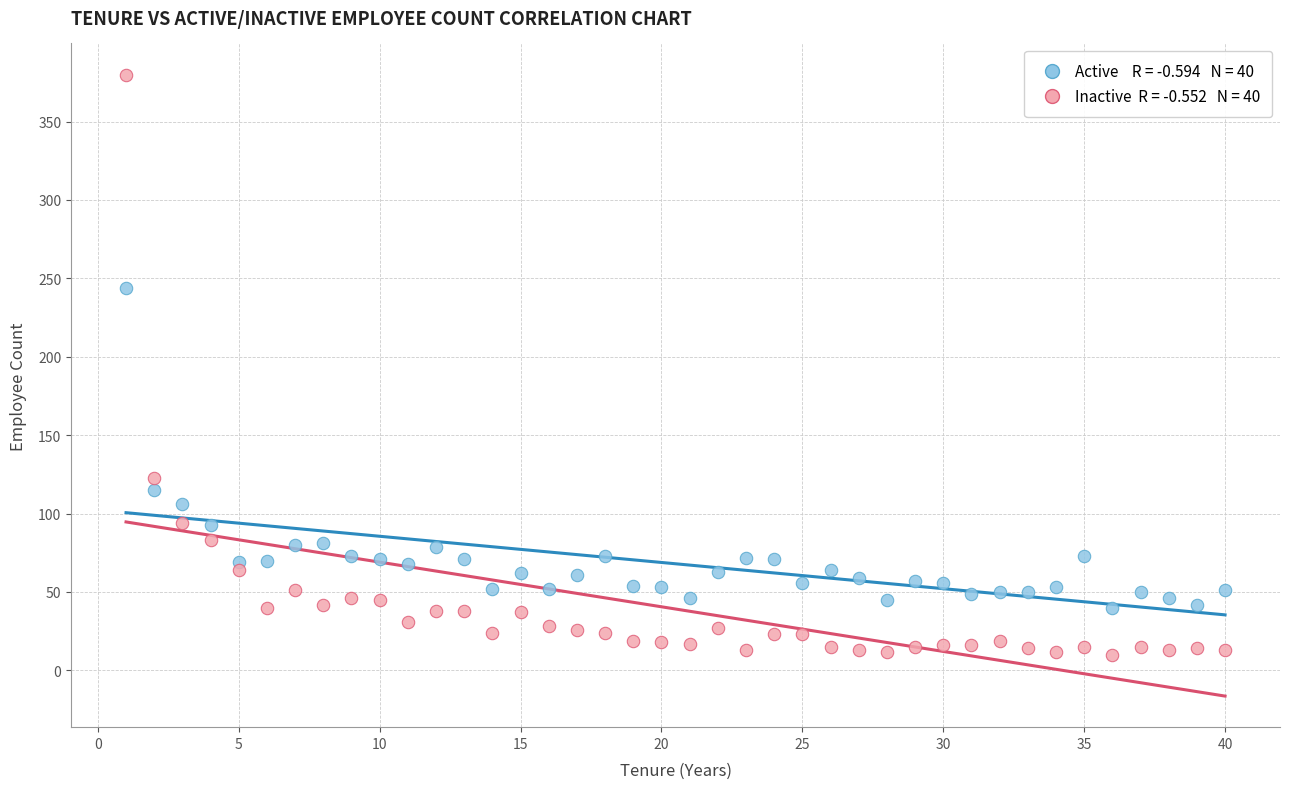

Across all series, what Y value is closest to 195?

244